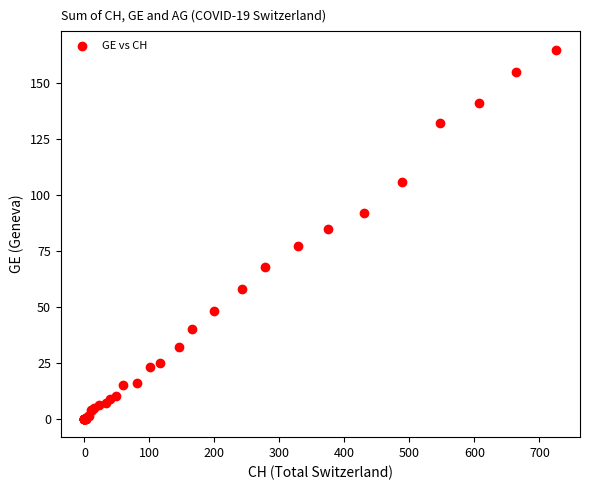

What Y value in the scatter plot is closest to 82?

85